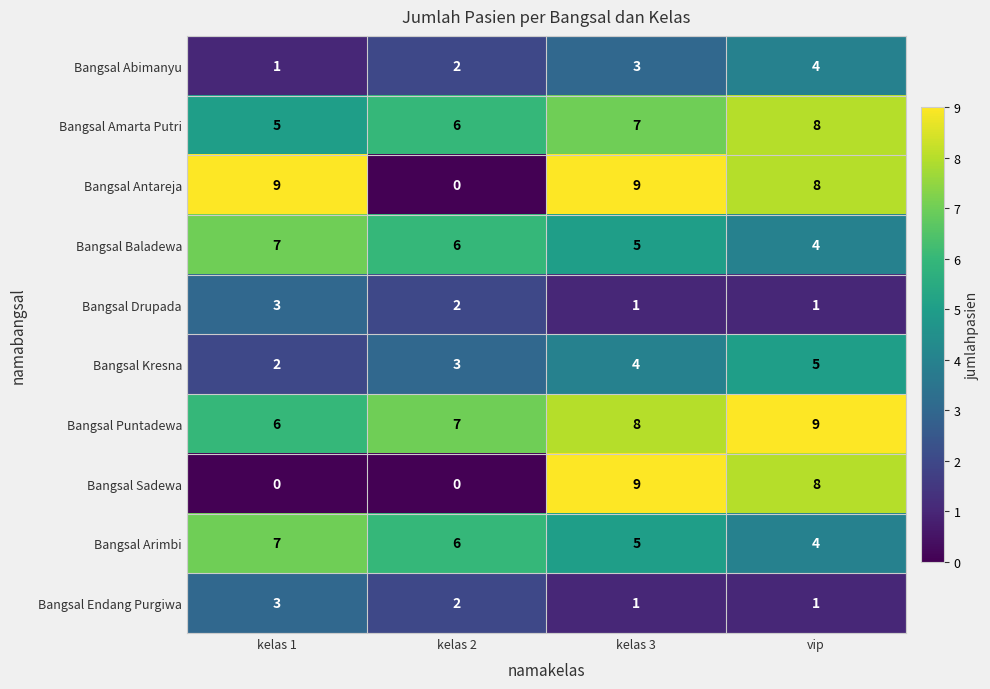

True or false: Bangsal Kresna has a value of 5 at vip.

True